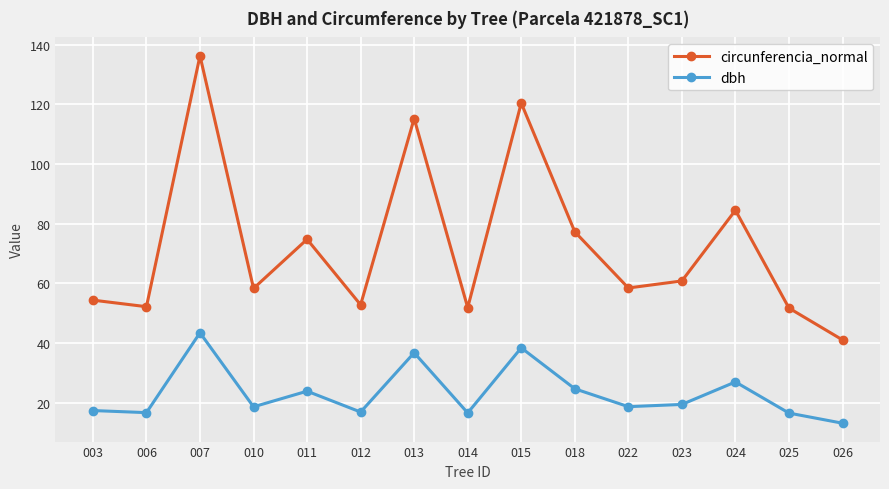

What is the sum of the dbh values at 003 and 025?

33.8